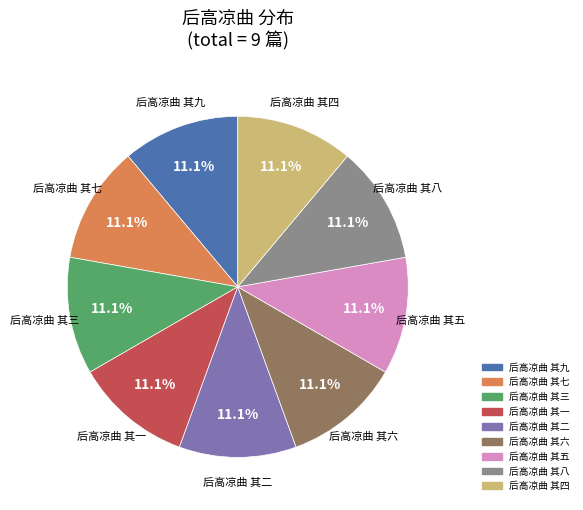

Is 后高凉曲 其六 the majority of the pie?

No